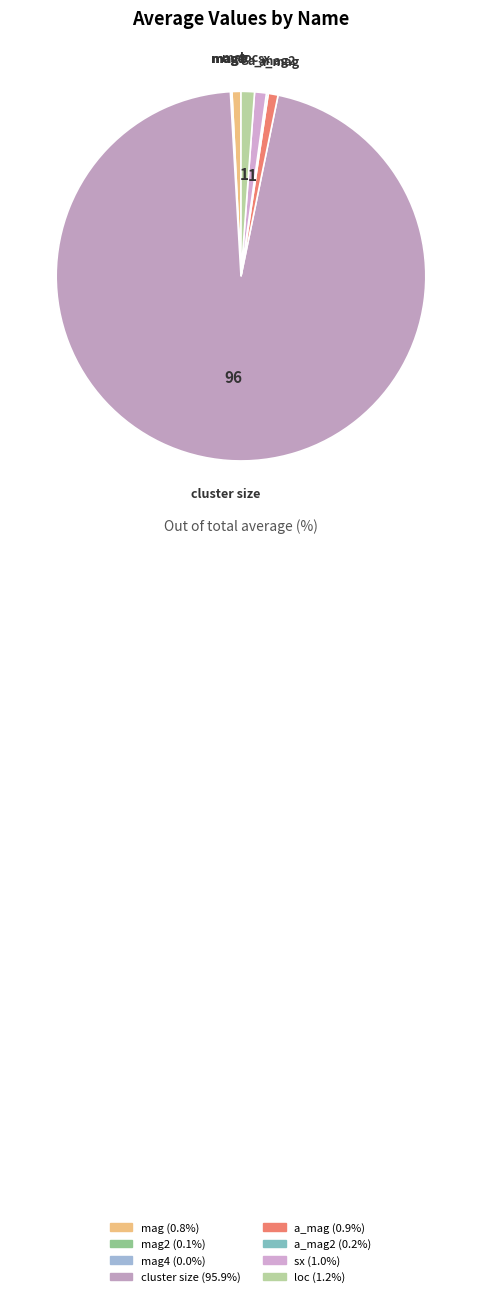

Rank the categories by value from lowest to highest.

mag4, mag2, a_mag2, mag, a_mag, sx, loc, cluster size